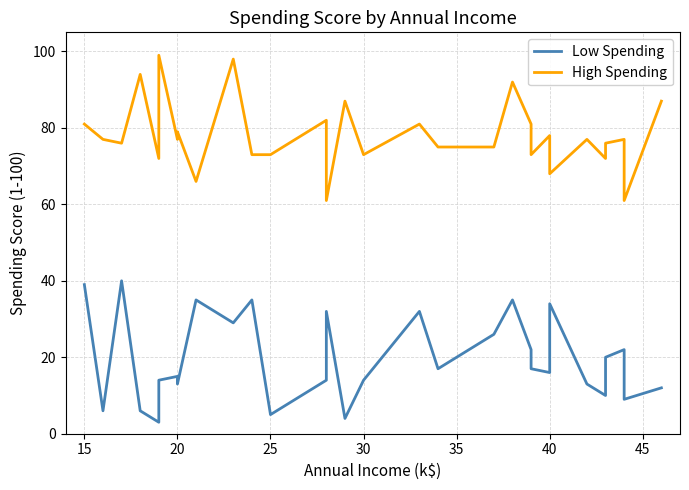

What are all the series names shown in the legend?

Low Spending, High Spending